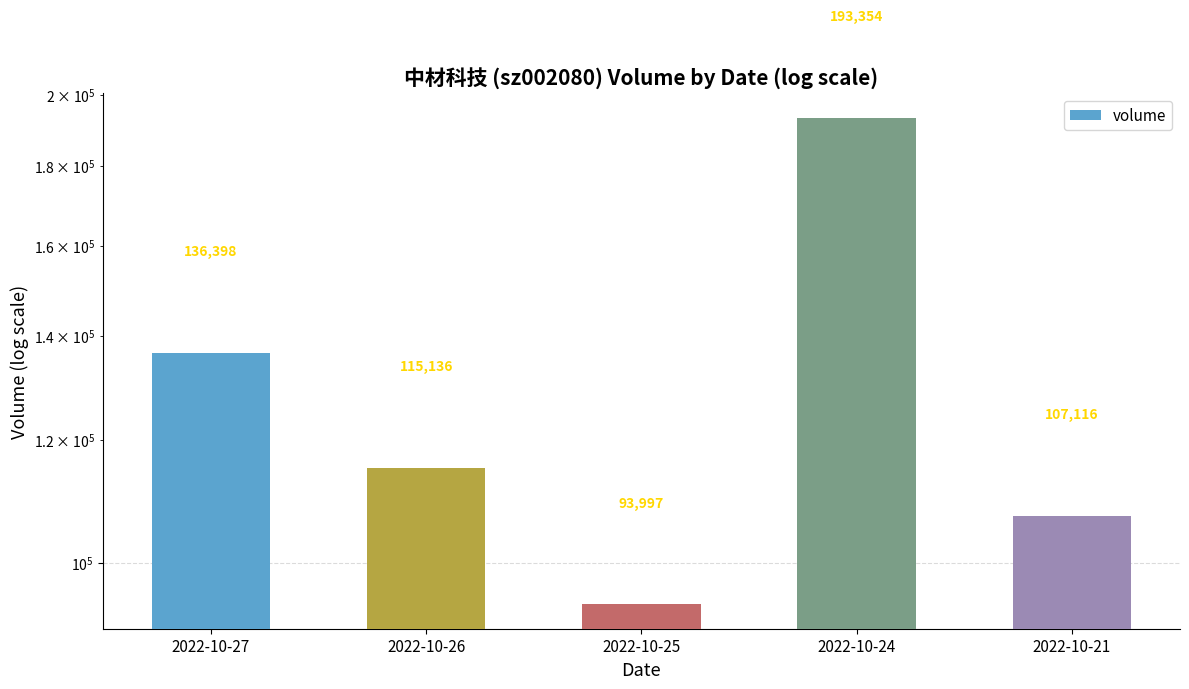

Rank the categories by value from lowest to highest.

2022-10-25, 2022-10-21, 2022-10-26, 2022-10-27, 2022-10-24